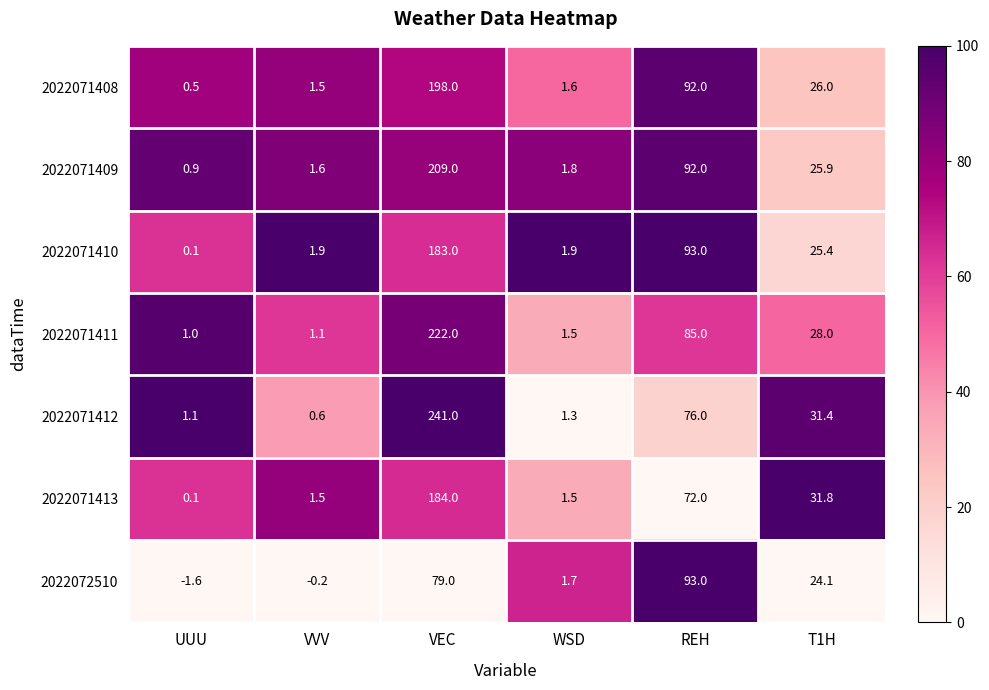

Which series has the largest total across all categories?

2022071412